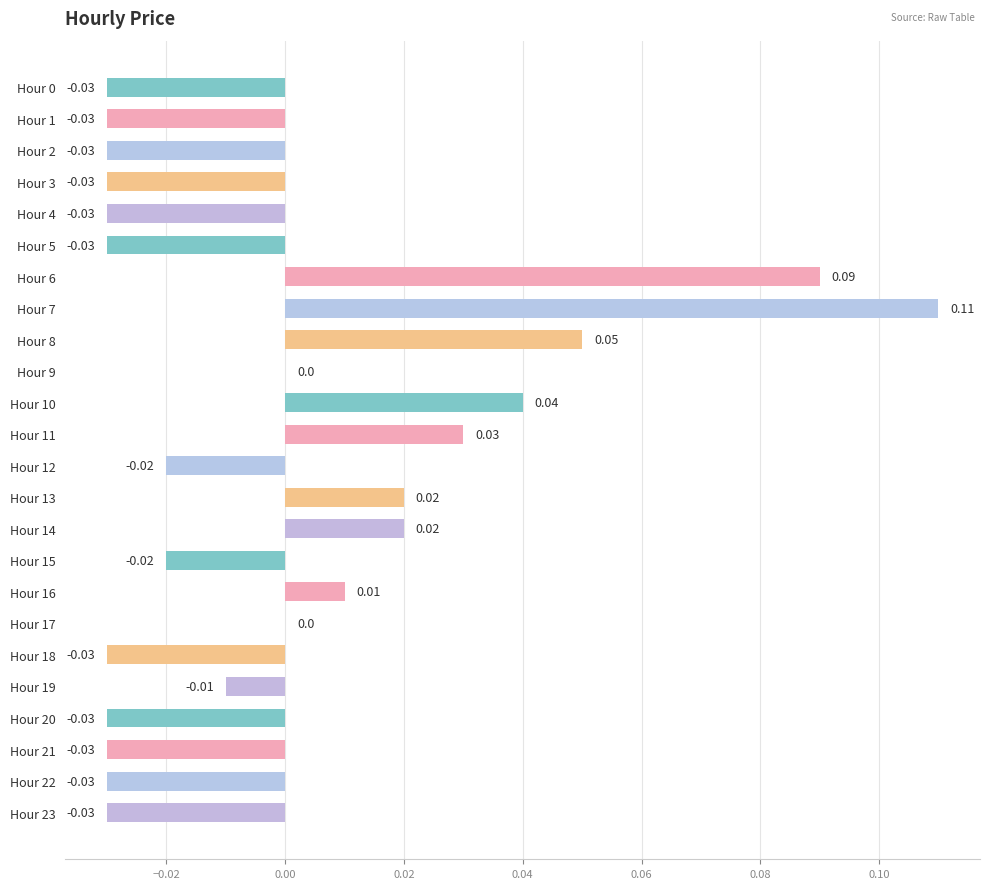

Which has a higher value, Hour 5 or Hour 10?

Hour 10